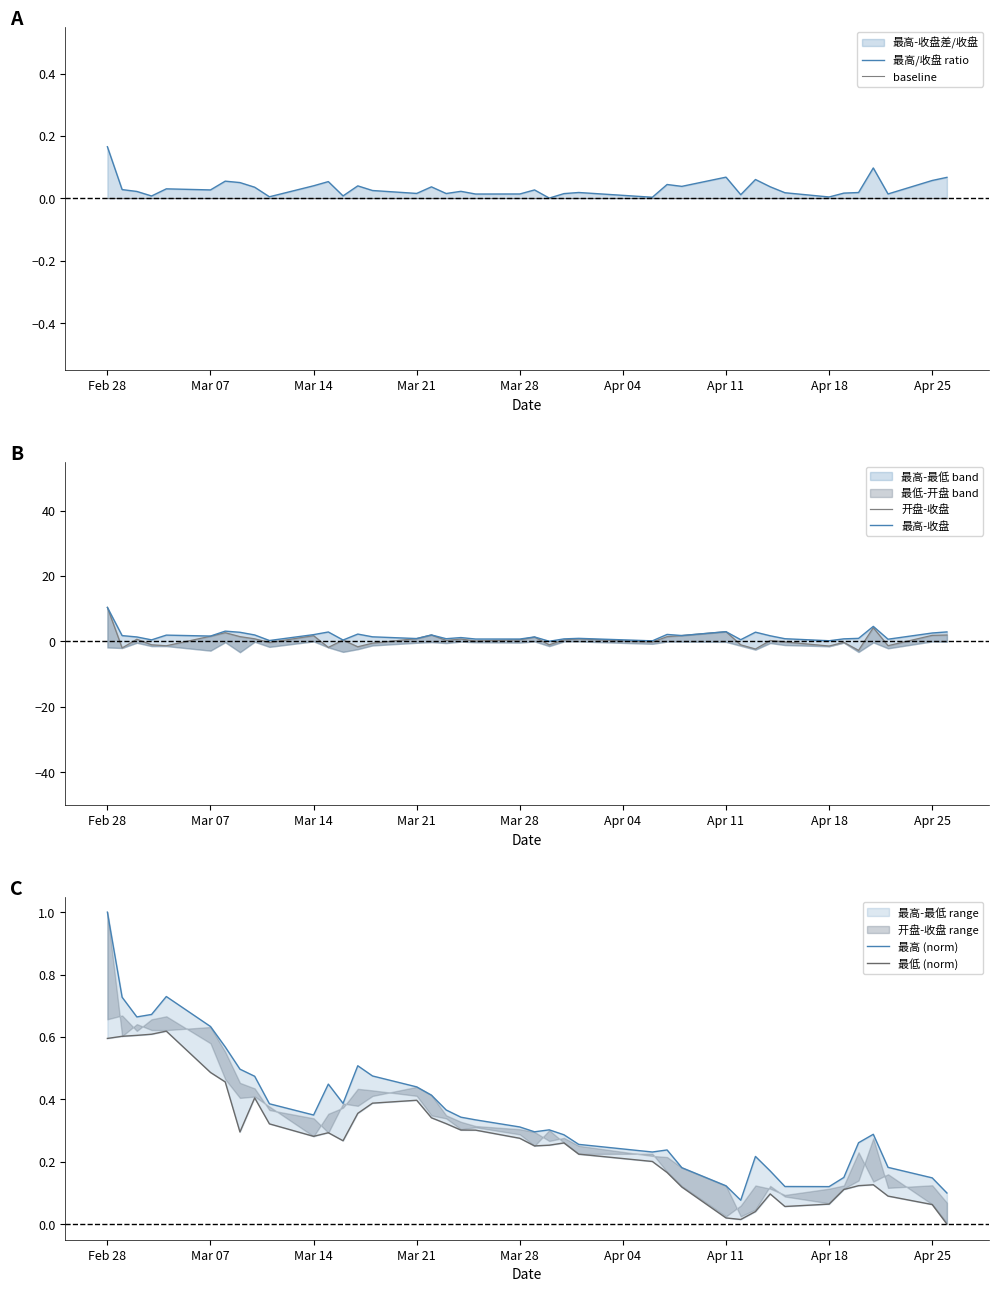

What is the average value of the 最低 (norm) series?

0.3